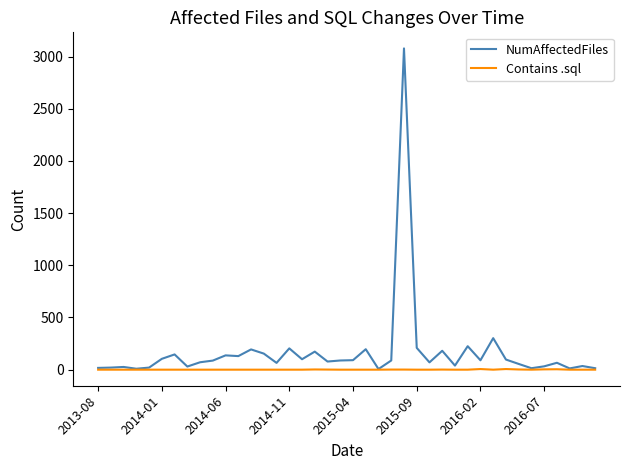

Which series has the largest range (max minus min)?

NumAffectedFiles